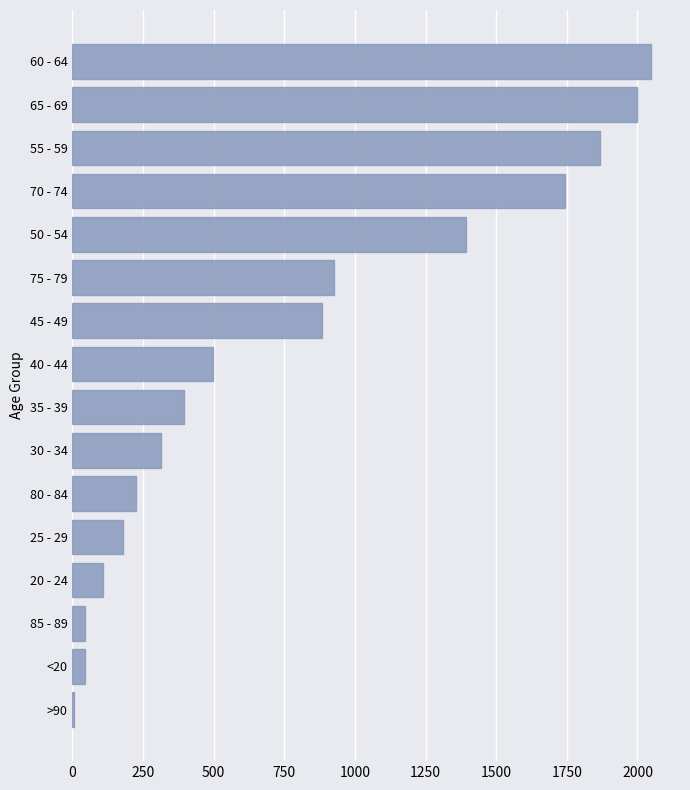

Between 35 - 39 and 45 - 49, which is larger?

45 - 49